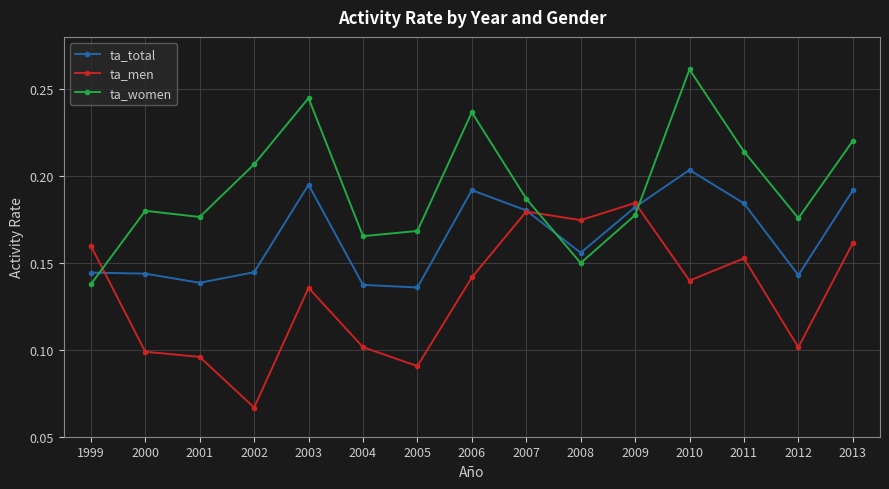

What are all the series names shown in the legend?

ta_total, ta_men, ta_women